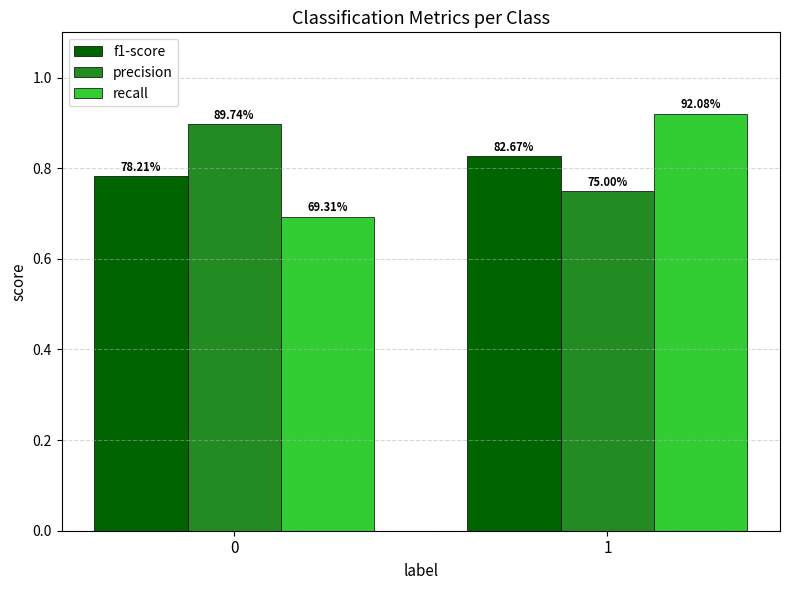

What is the maximum value for f1-score?

0.8